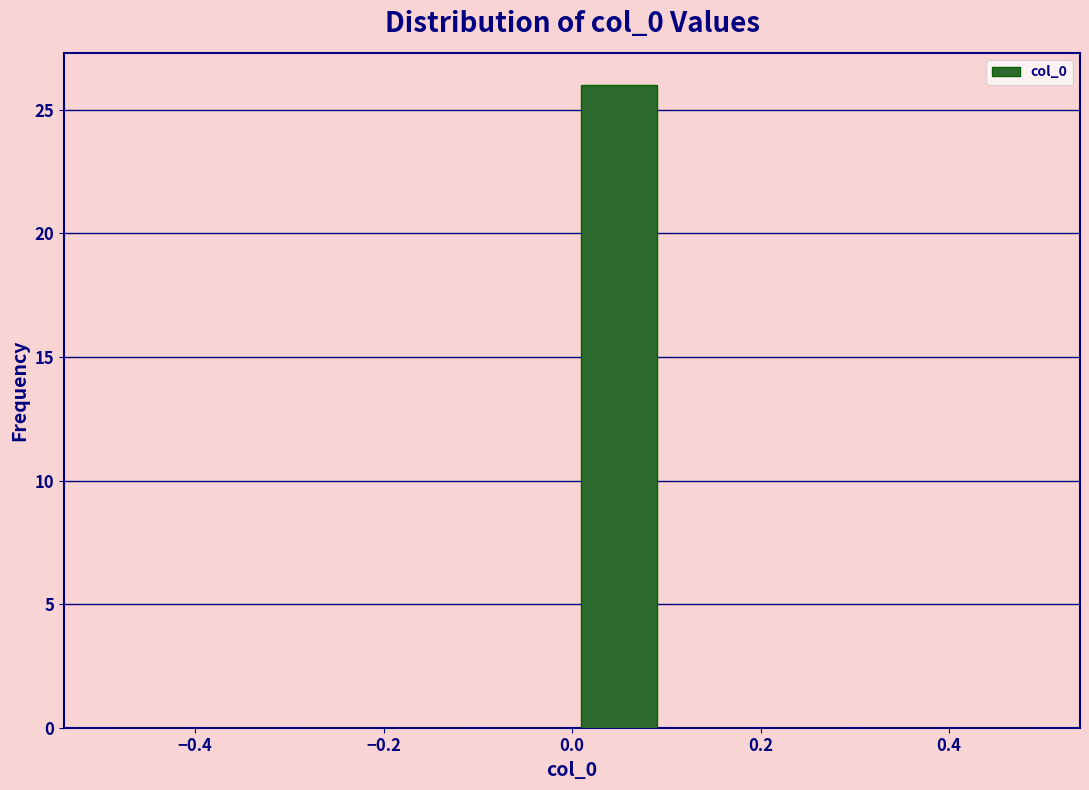

Which range on the x-axis has the tallest bar?

0.0 to 0.1